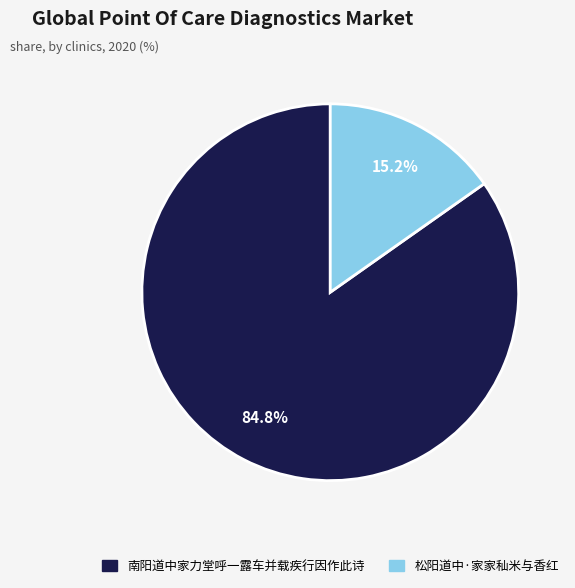

Does 松阳道中·家家秈米与香红 account for over 50% of the chart?

No